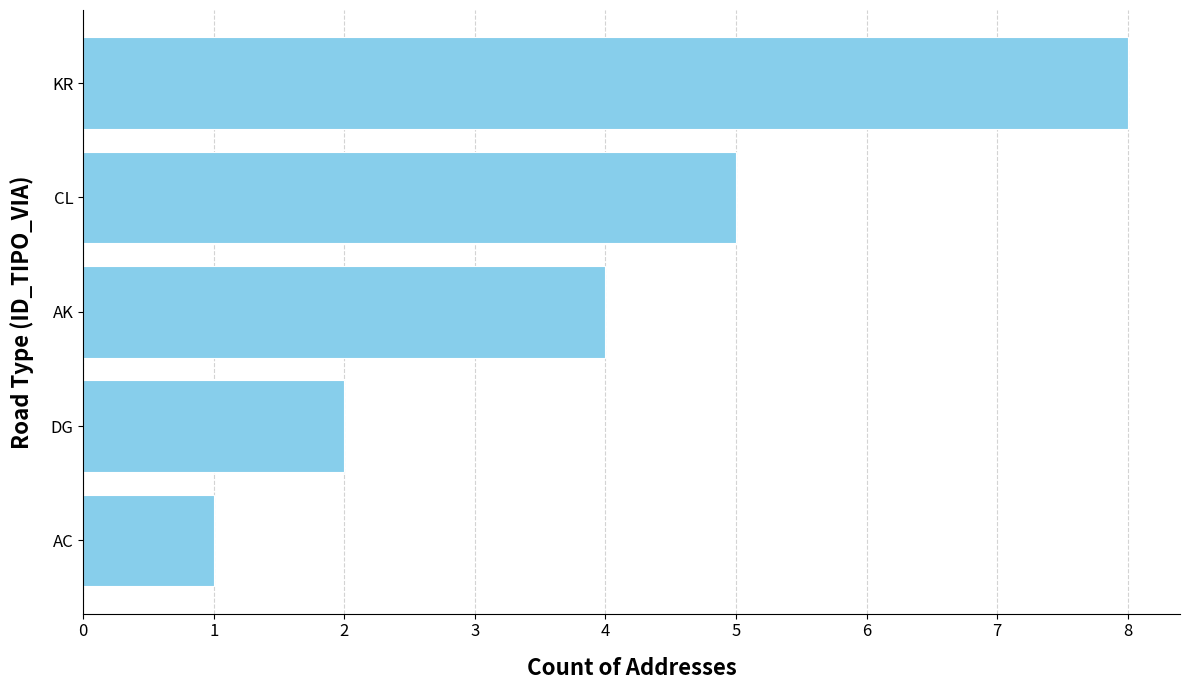

The chart shows a value of 4 at AK. True or false?

True